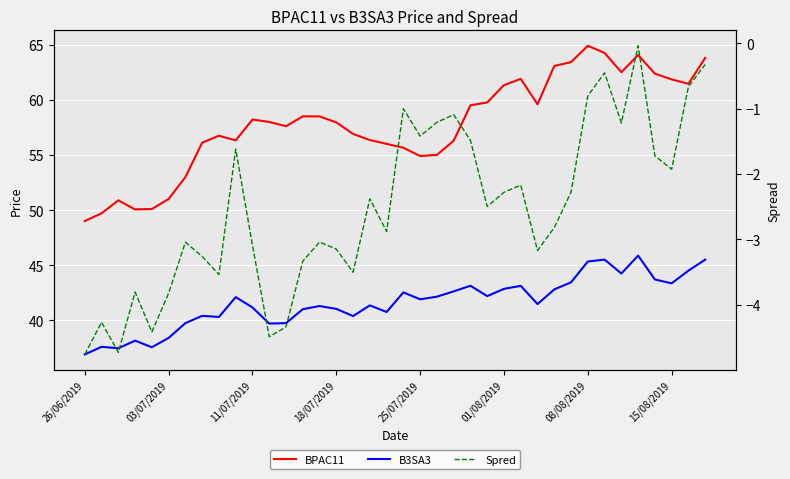

Is it true that Spred equals -2.1 at 03/07/2019?

False